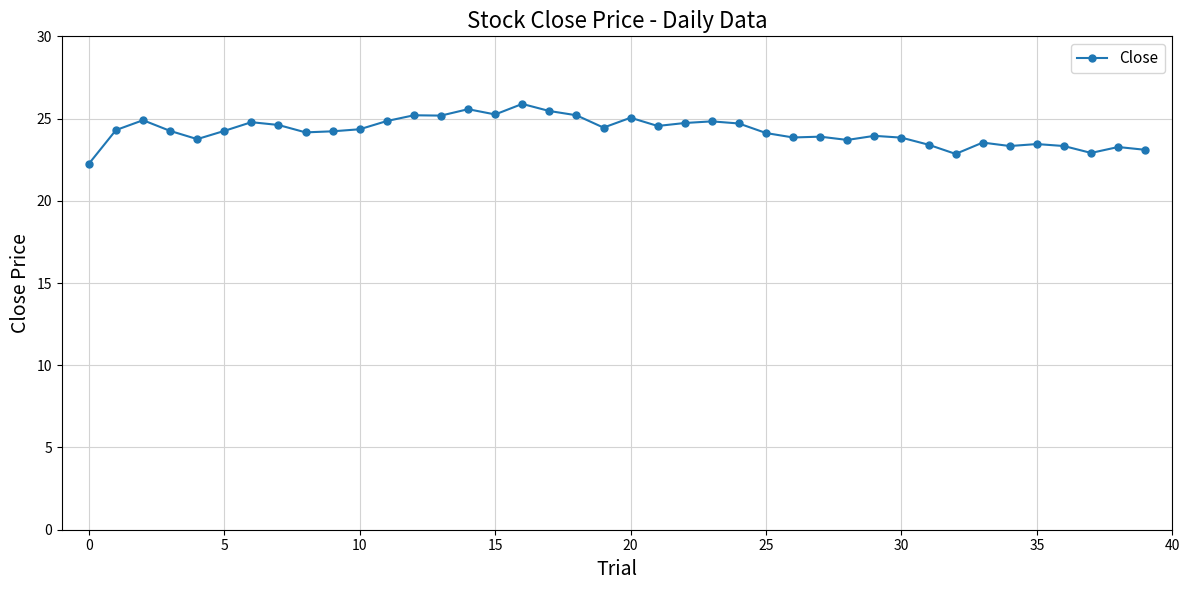

What is the difference between the maximum and minimum values?

3.6